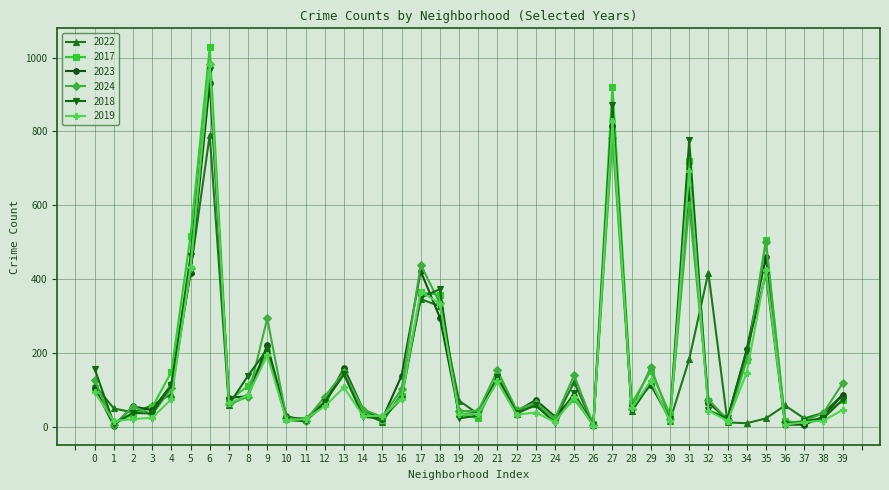

At which category is the sum across all series the highest?

6